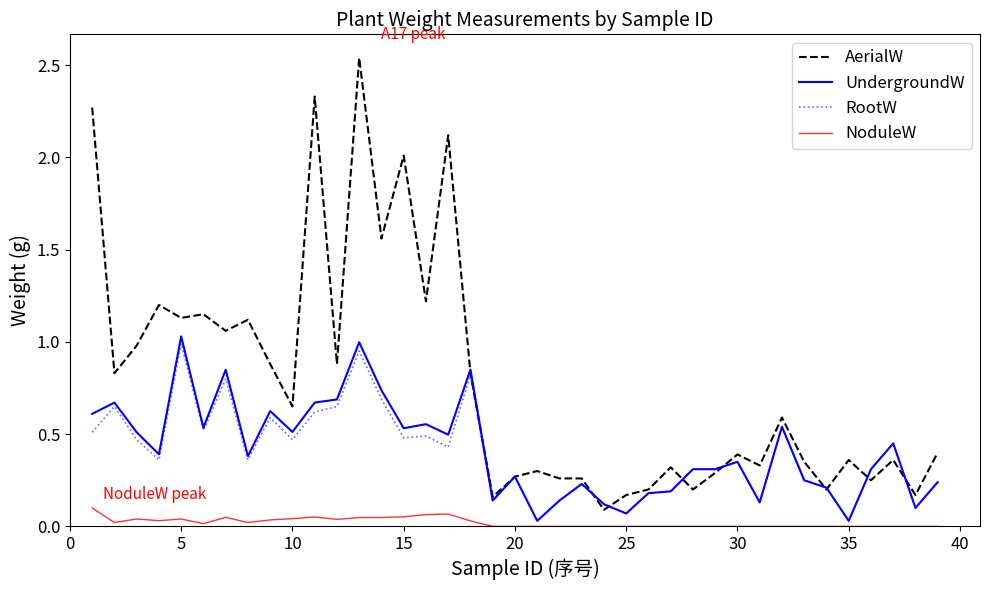

Which series has the largest range (max minus min)?

AerialW